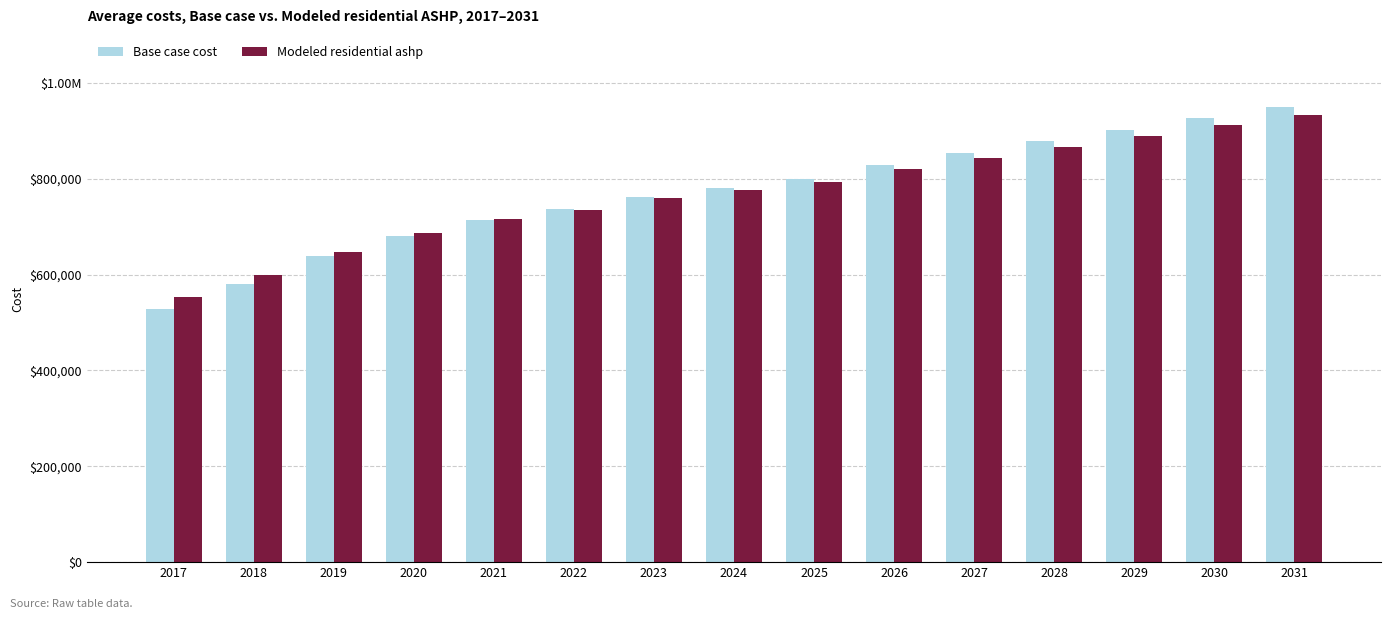

What are all the series names shown in the legend?

Base case cost, Modeled residential ashp